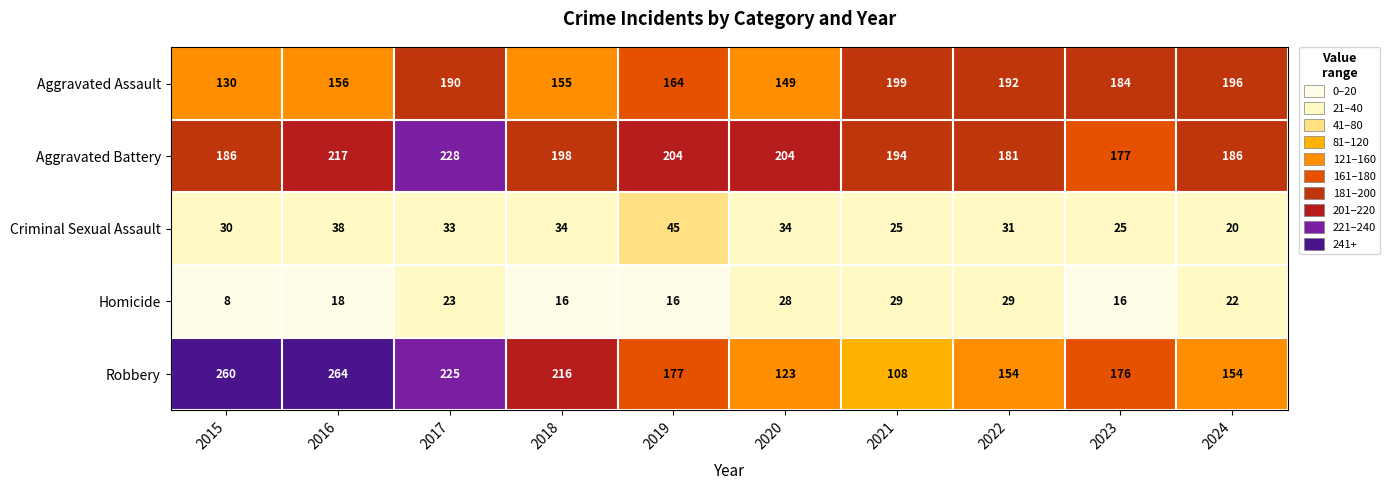

What is the sum of the Aggravated Assault values at 2024 and 2022?

388